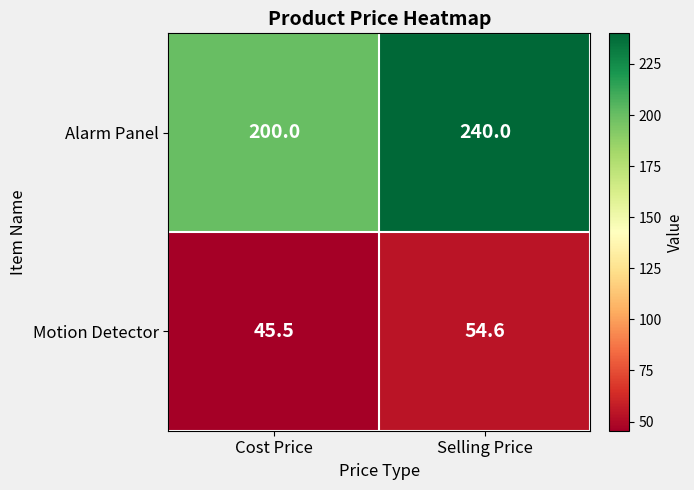

Count the number of data series in this chart.

2